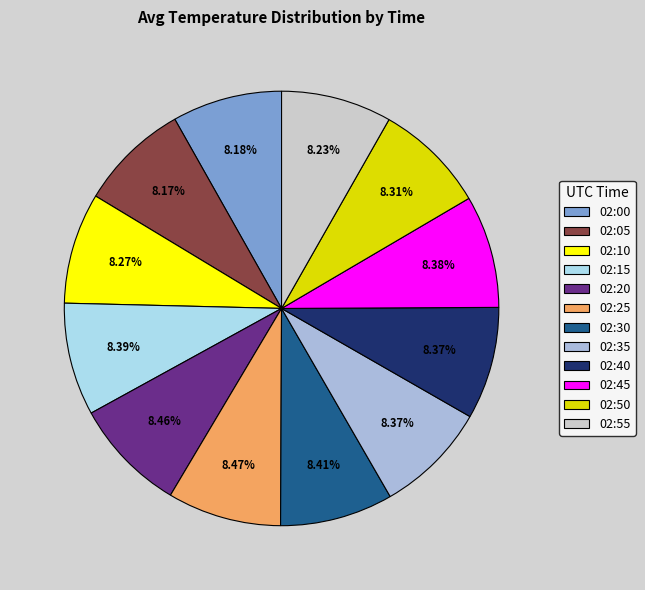

The 02:45 slice represents 1% of the pie. True or false?

False